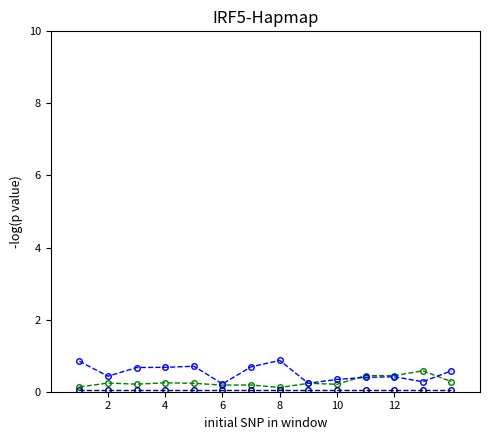

What is the maximum value shown in the chart?

0.9